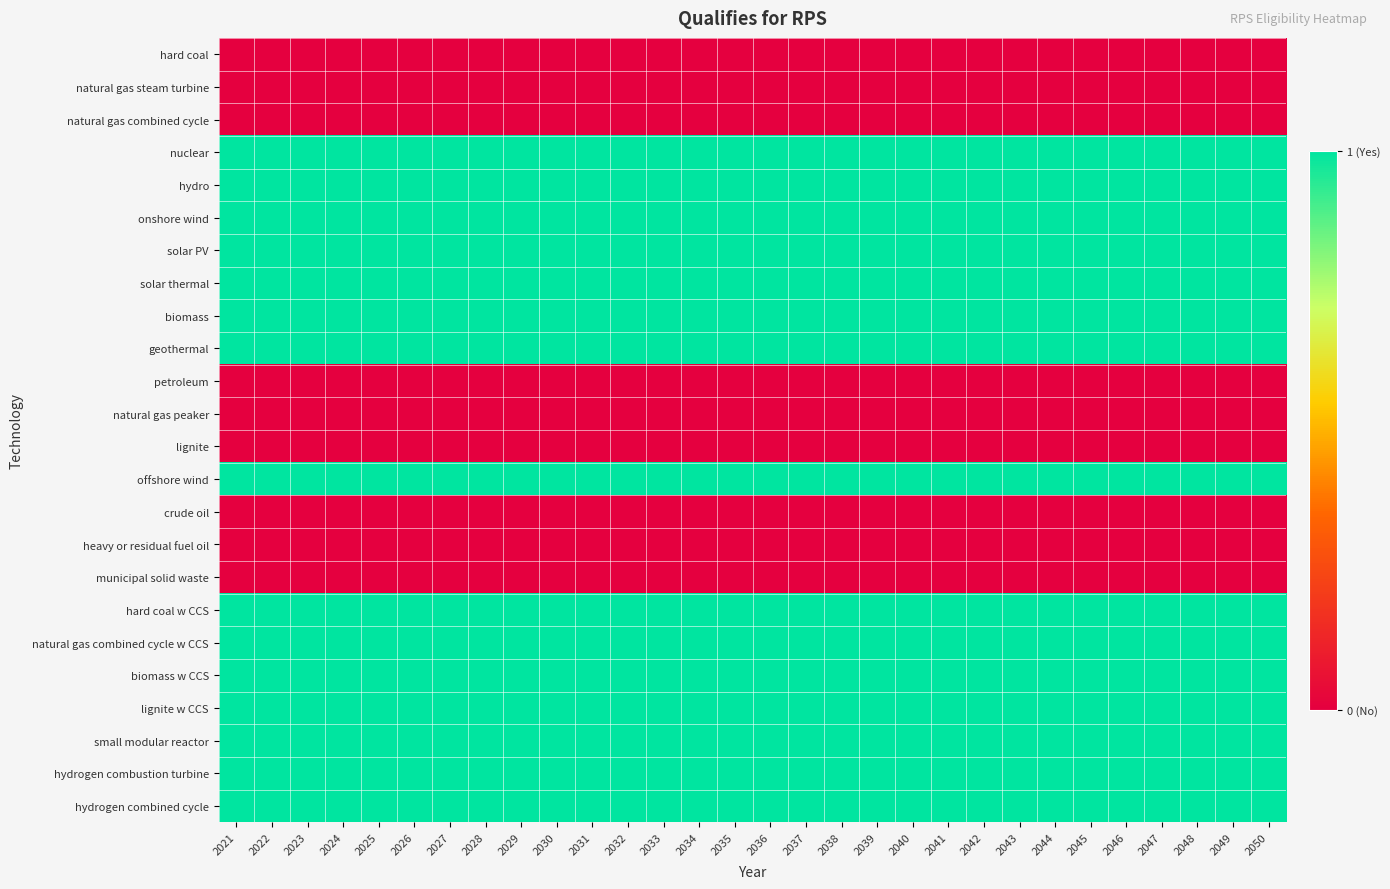

What is the spread (max minus min) of values at 2043?

1